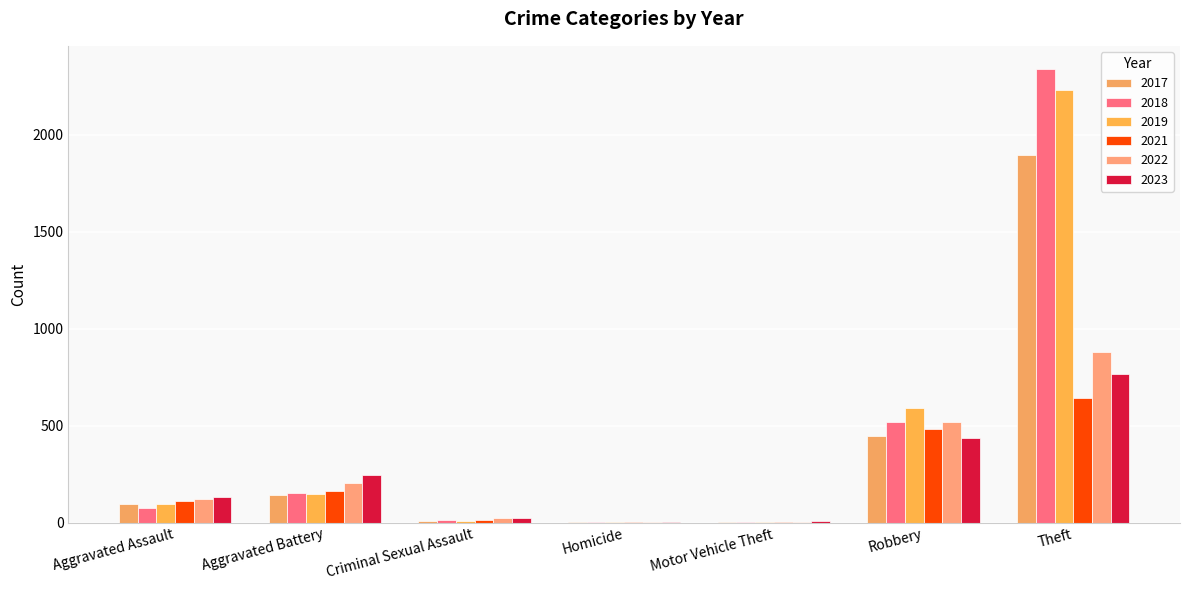

Where does the 2017 series first go above 95?

Aggravated Battery